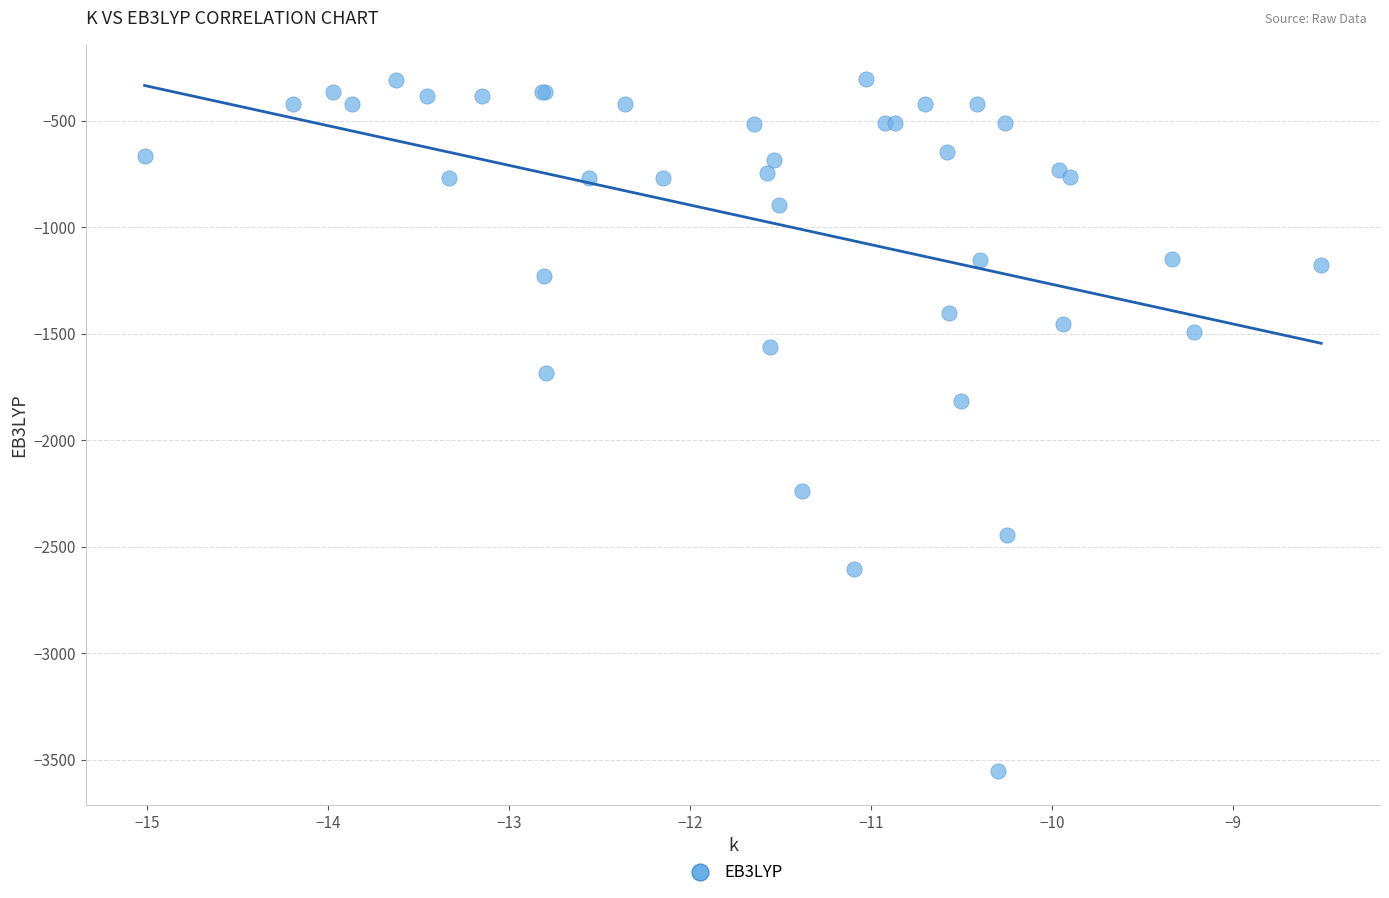

What Y value in the scatter plot is closest to -1928?

-1817.8